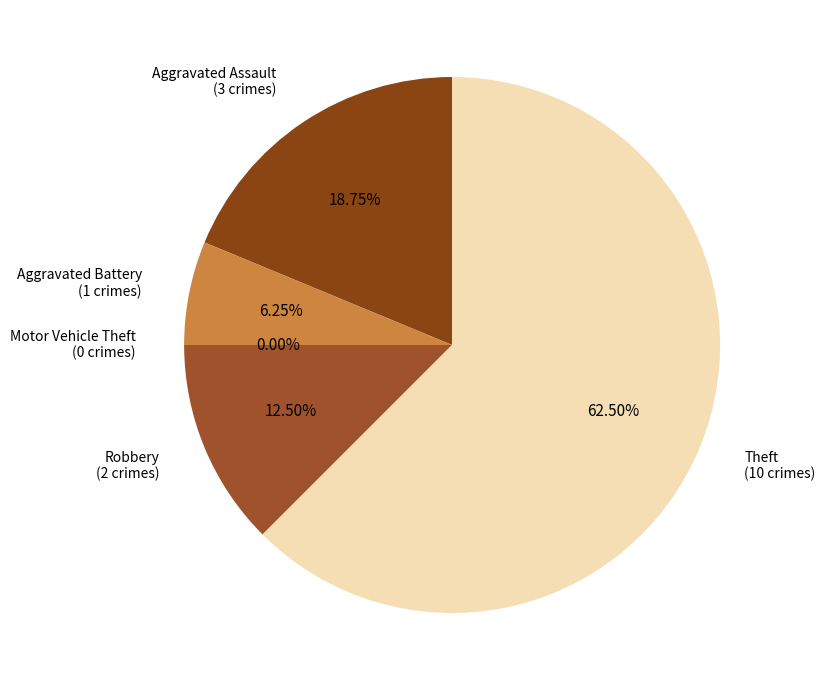

Is there a majority slice in this chart?

Yes